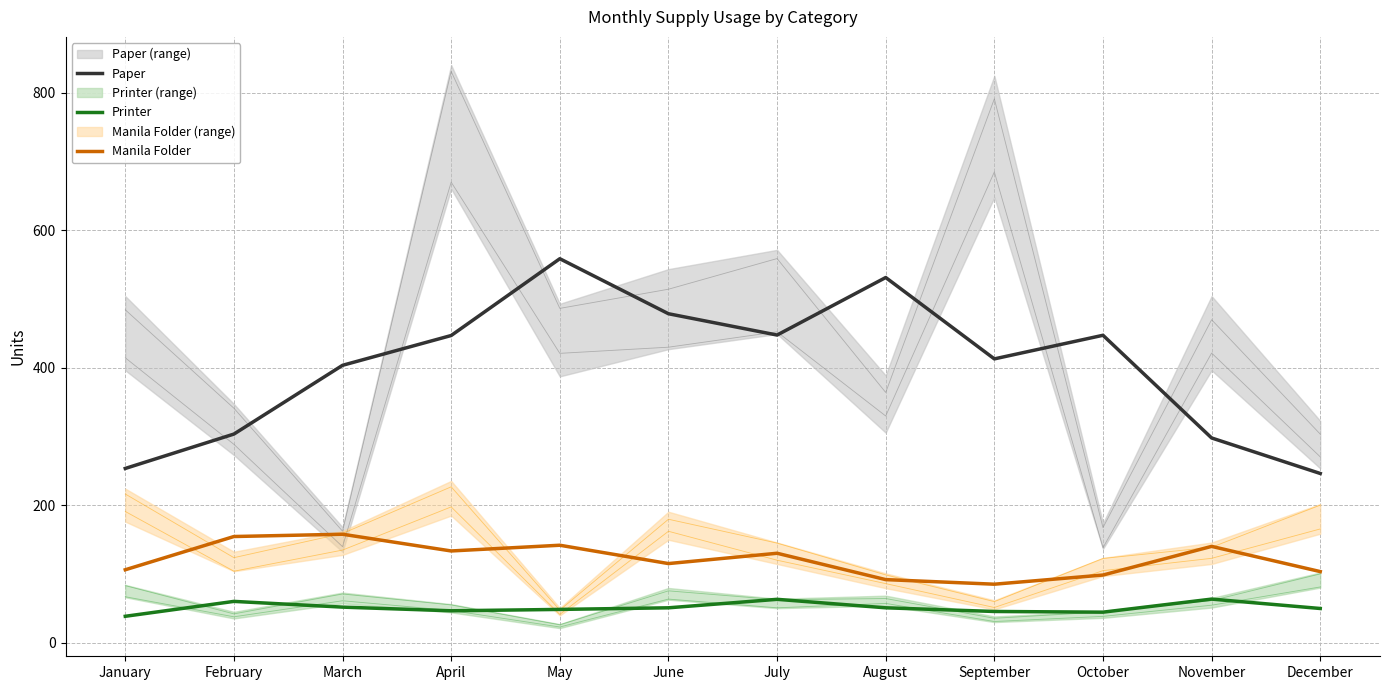

The Printer series shows 60.0 at February. True or false?

True